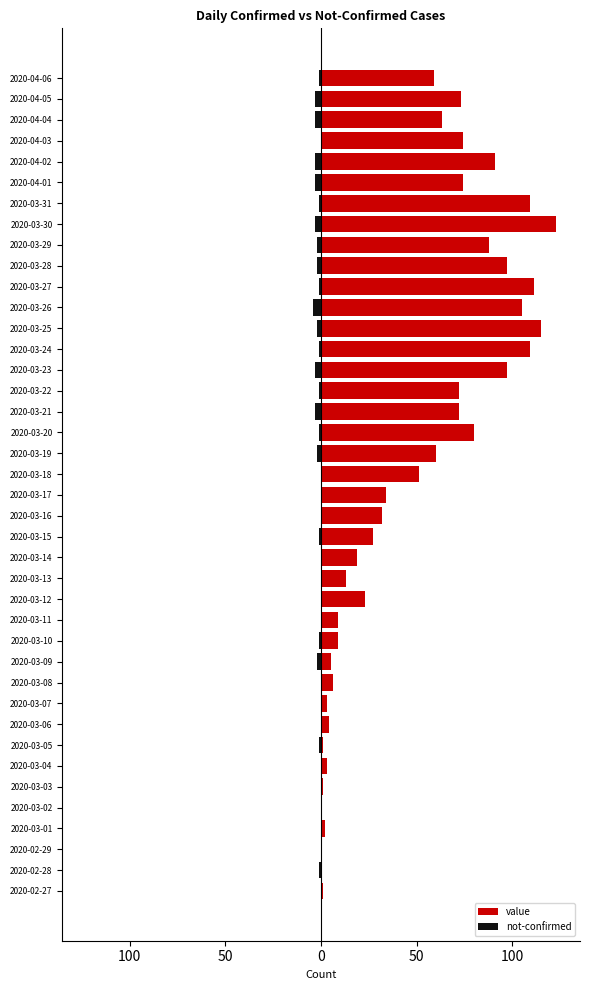

How many values in the not-confirmed series exceed -1?

17